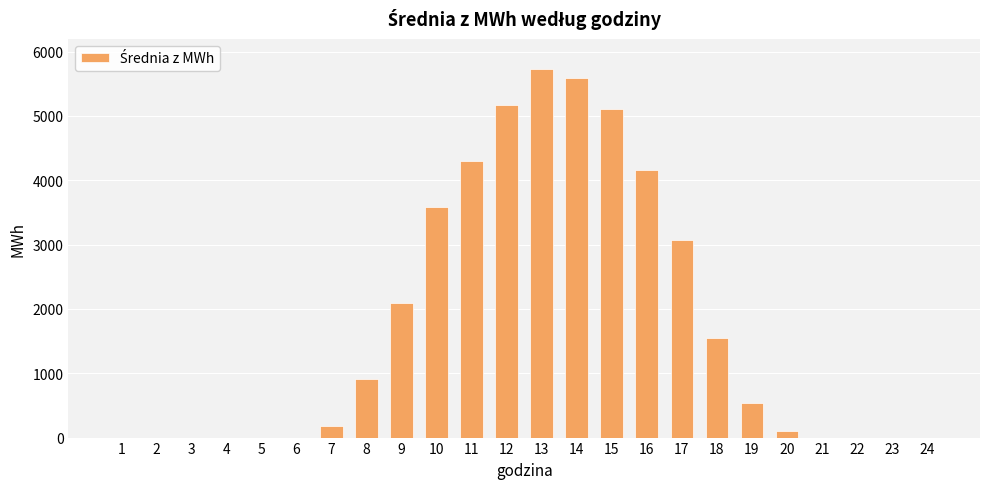

Count the number of values greater than 540.

12